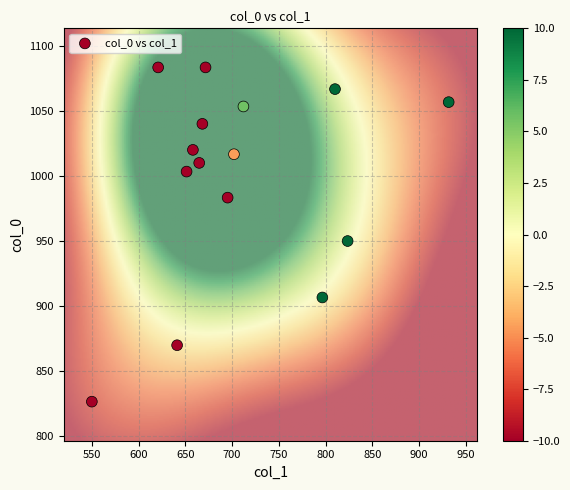

What Y value in the scatter plot is closest to 955?

950.0